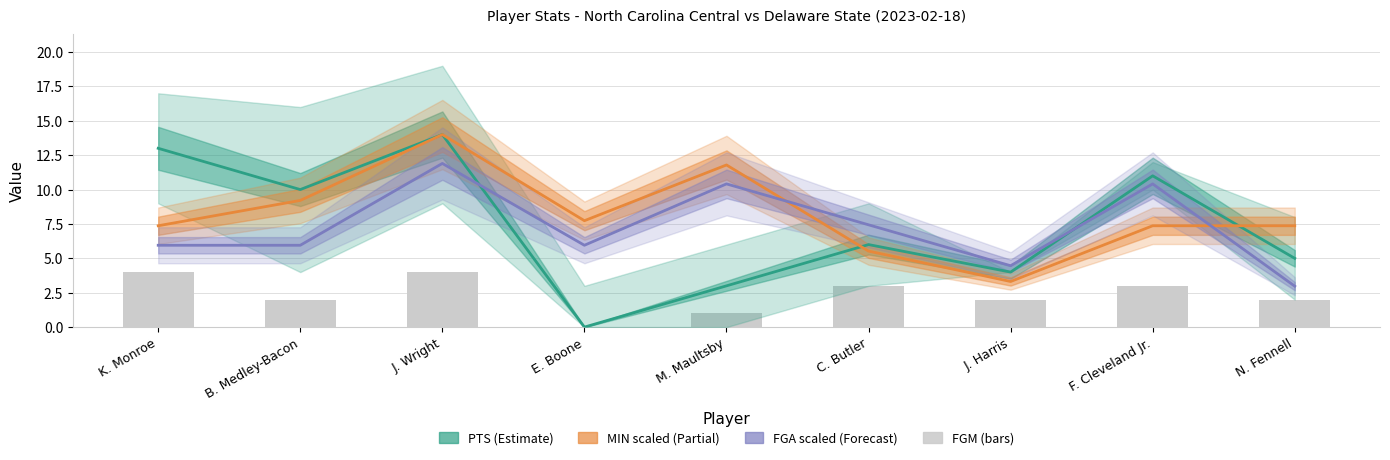

Reading left to right, extract all data points from this chart.

PTS (Estimate): 13.0	10.0	14.0	0.0	3.0	6.0	4.0	11.0	5.0
MIN scaled (Partial): 7.4	9.2	14.0	7.7	11.8	5.5	3.3	7.4	7.4
FGA scaled (Forecast): 6.0	6.0	11.9	6.0	10.4	7.4	4.5	10.4	3.0
FGM: 4.0	2.0	4.0	0.0	1.0	3.0	2.0	3.0	2.0